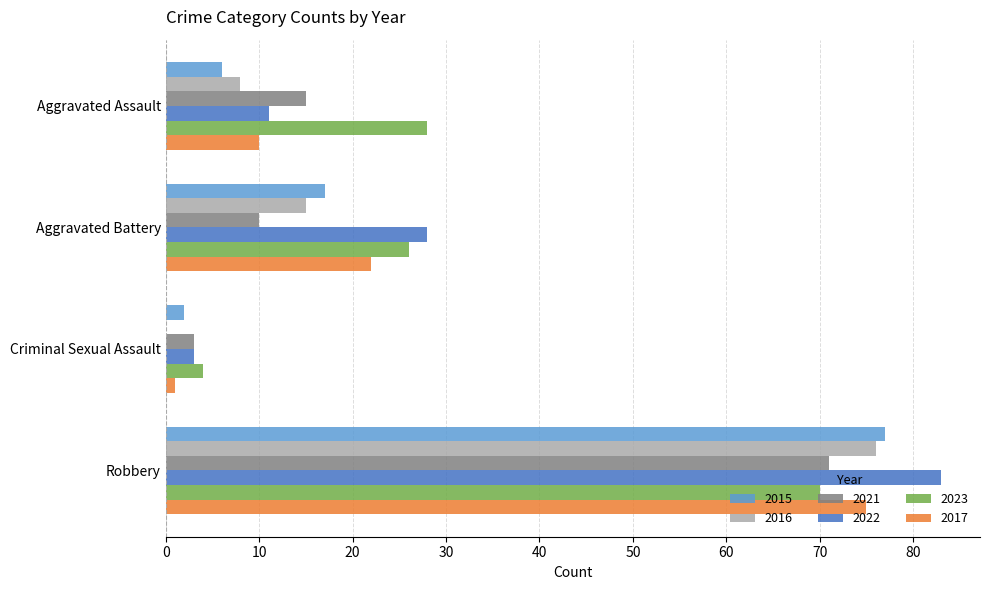

At which label is 2015 closest to 39?

Aggravated Battery